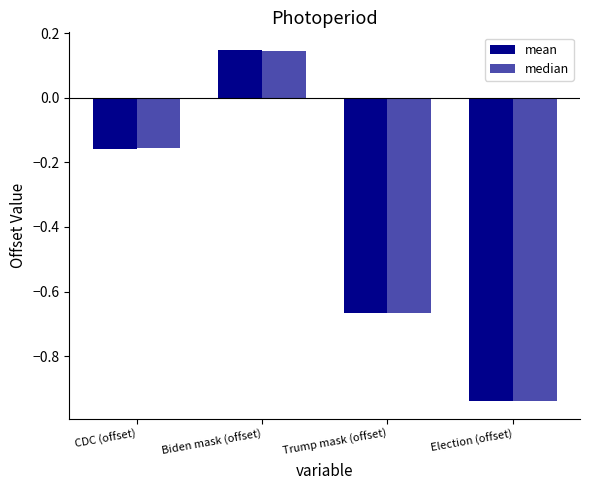

What is the lowest value of the mean series?

-0.9